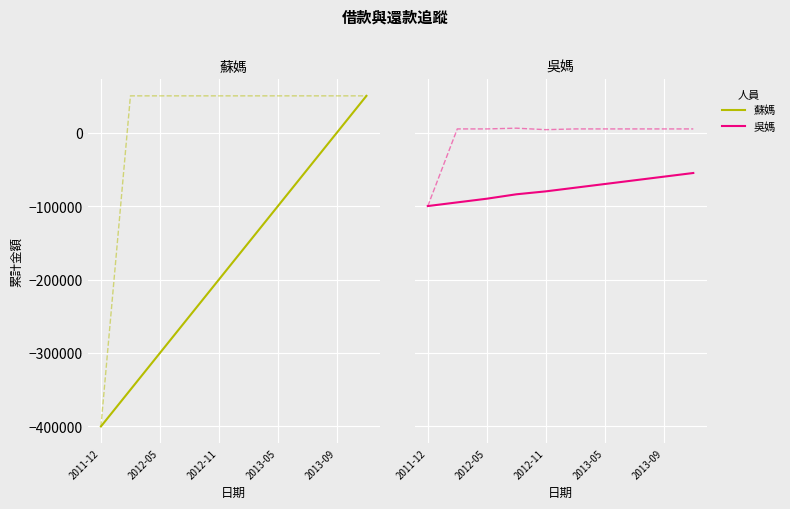

At which category is the sum across all series the highest?

9